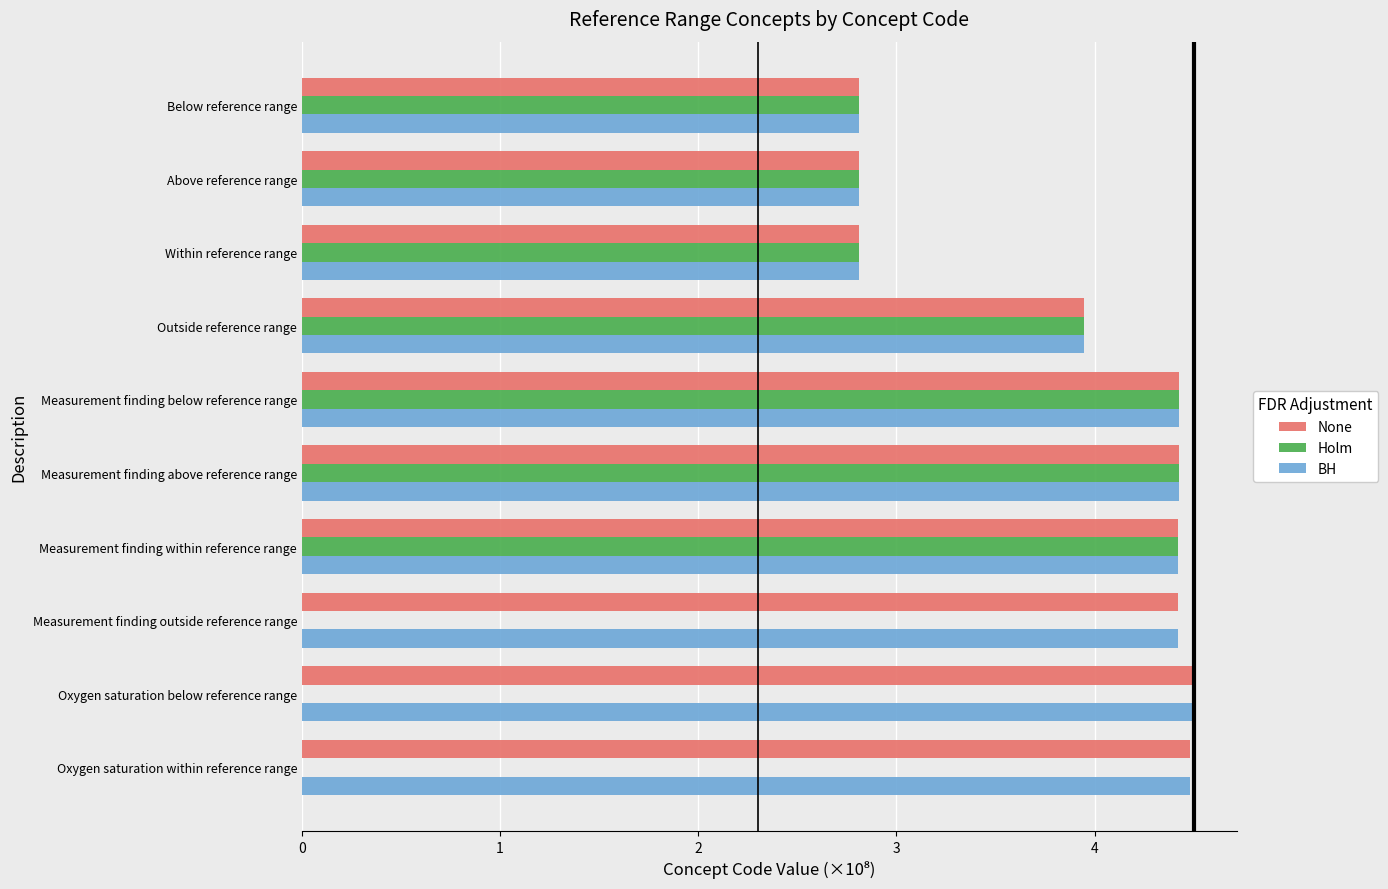

What is the greatest value displayed?

4.5